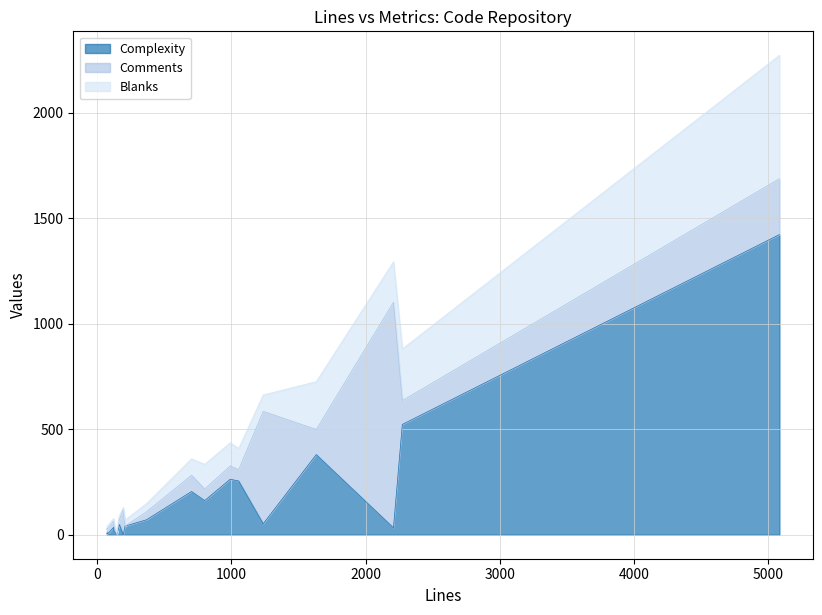

Reading left to right, list all the values displayed in this chart.

Complexity: 73=5	1054=255	82=7	801=162	81=6	703=205	1237=52	5081=1423	2273=523	208=41	74=10	2207=33	991=263	368=71	123=35	161=32	1632=380	195=0	165=49	126=16	148=2
Comments: 73=21	1054=54	82=24	801=55	81=24	703=77	1237=533	5081=265	2273=113	208=0	74=21	2207=1069	991=63	368=38	123=30	161=31	1632=119	195=119	165=21	126=26	148=1
Blanks: 73=11	1054=100	82=15	801=117	81=14	703=78	1237=78	5081=585	2273=245	208=29	74=11	2207=192	991=110	368=39	123=12	161=20	1632=227	195=11	165=19	126=18	148=3